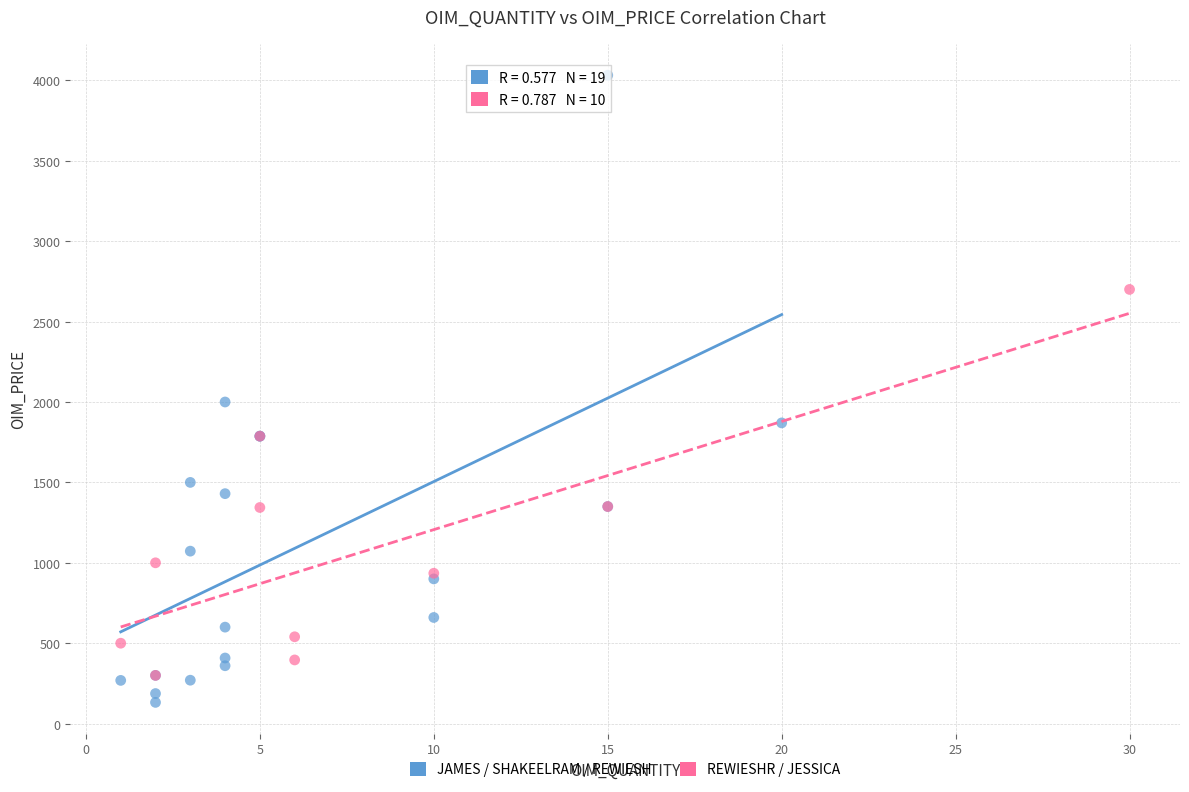

Which series reaches the maximum Y coordinate?

JAMES / SHAKEELRAM / REWIESH